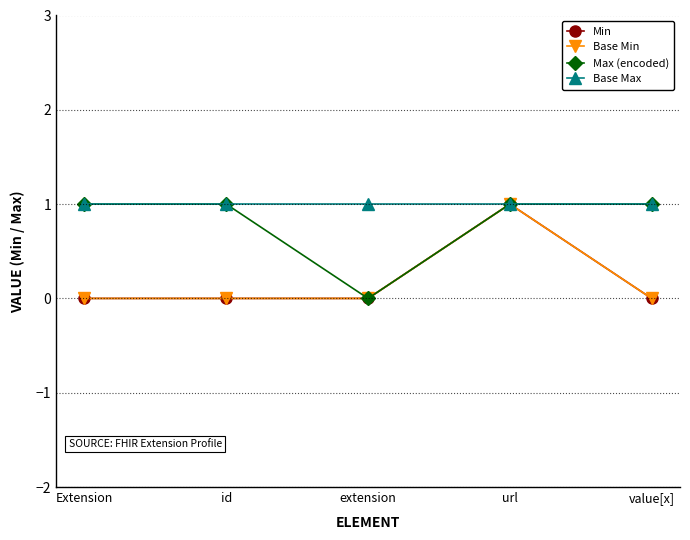

True or false: Max (encoded) has more than 2 interior local peaks.

False